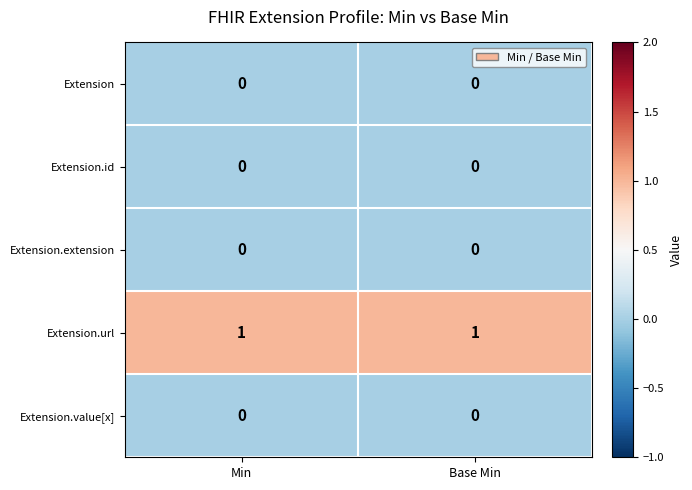

How many series are shown in this chart?

5